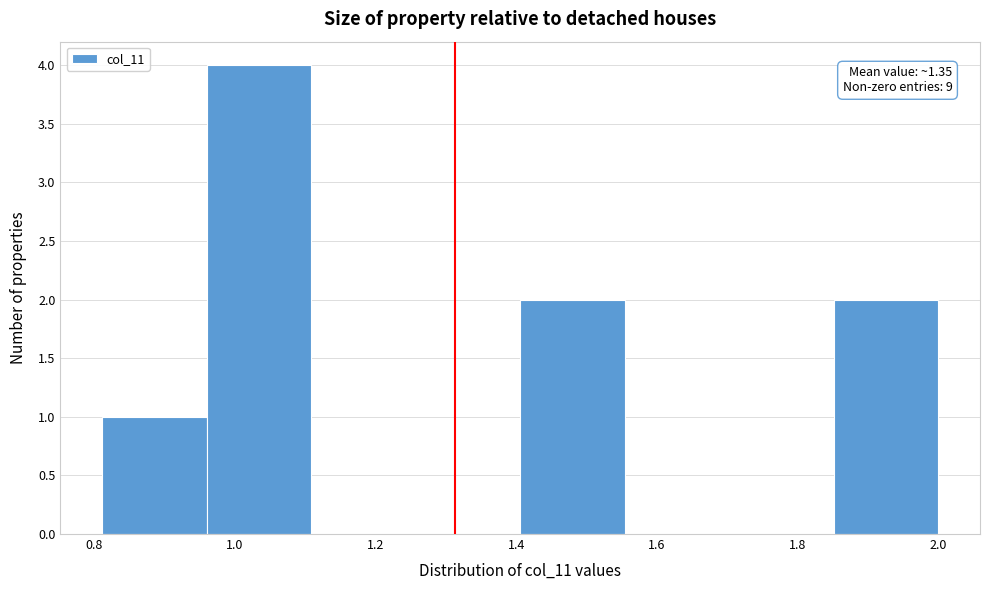

Which range on the x-axis has the tallest bar?

0.96 to 1.10